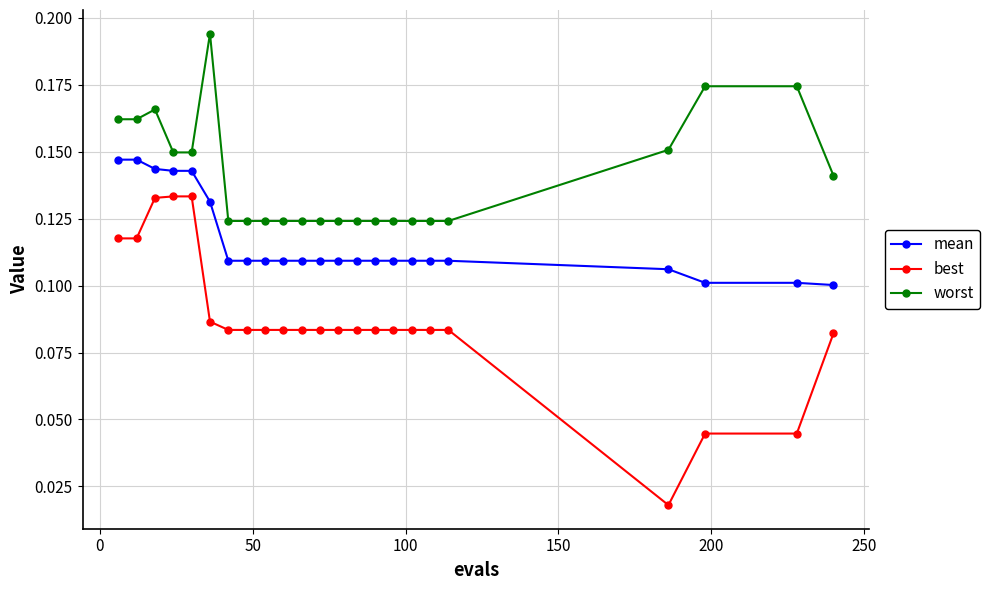

List the series in order of their overall mean, highest first.

worst, mean, best